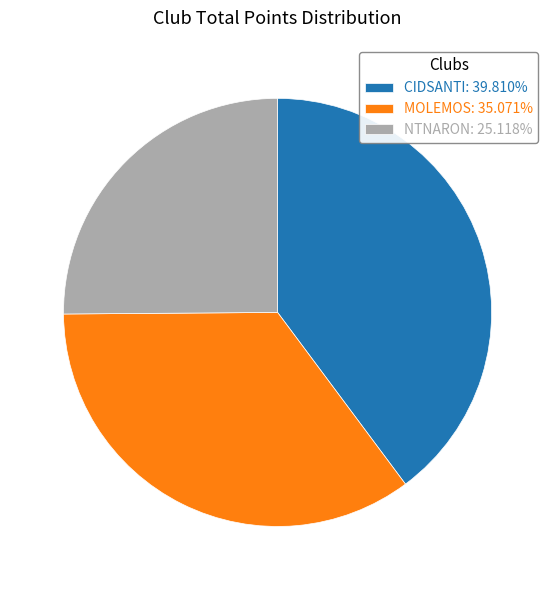

What is the ratio of the value at NTNARON: 25.118% to the value at MOLEMOS: 35.071%?

0.7